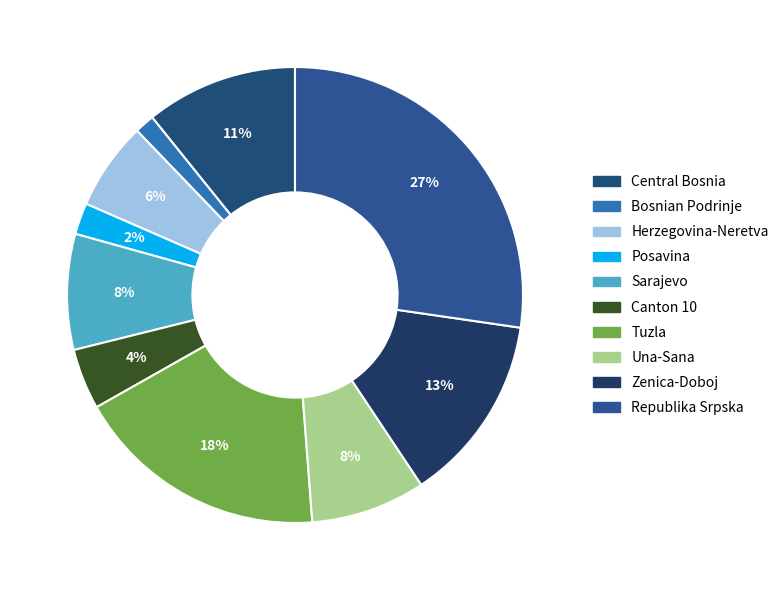

Which has a higher value, Canton 10 or Central Bosnia?

Central Bosnia